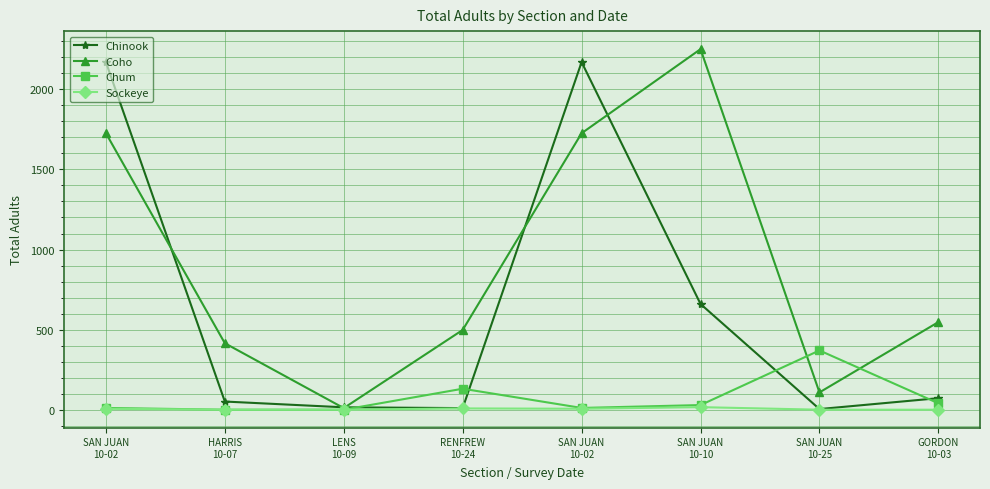

What is the label of the 3rd point from the left?

LENS
10-09